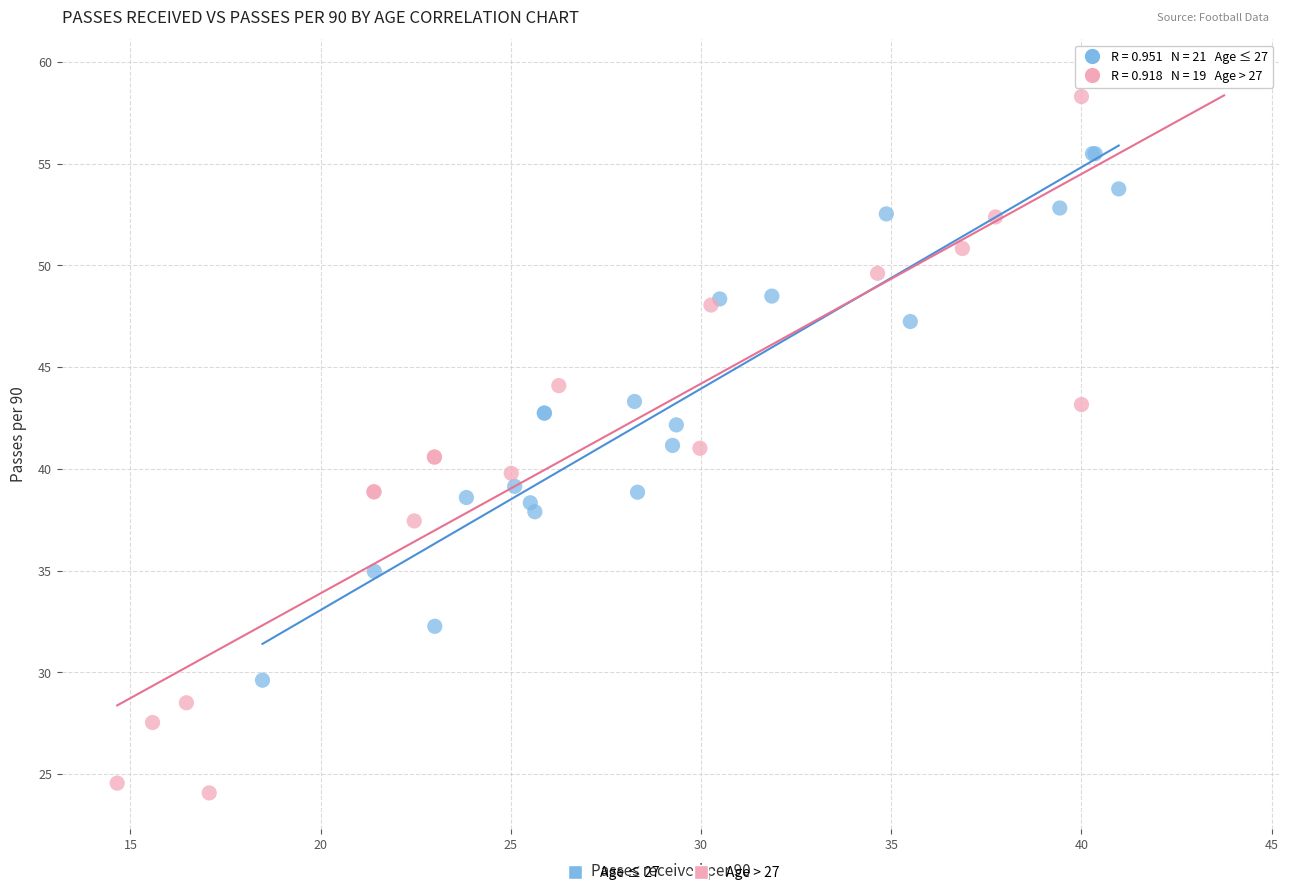

What are all the series names shown in the legend?

Age ≤ 27, Age > 27